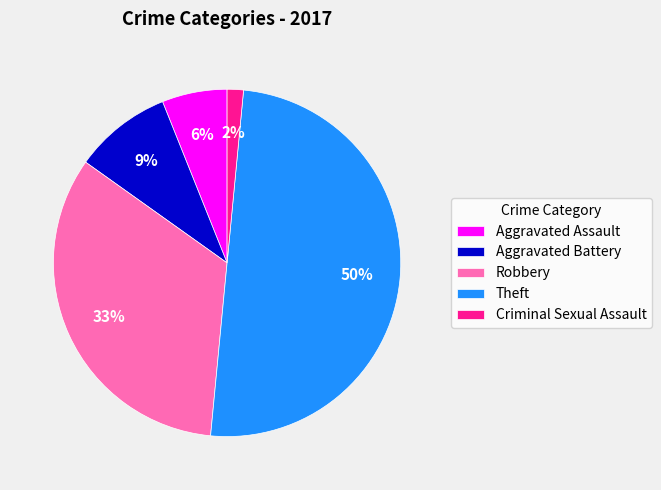

Is it true that Robbery is 33% of the pie?

True